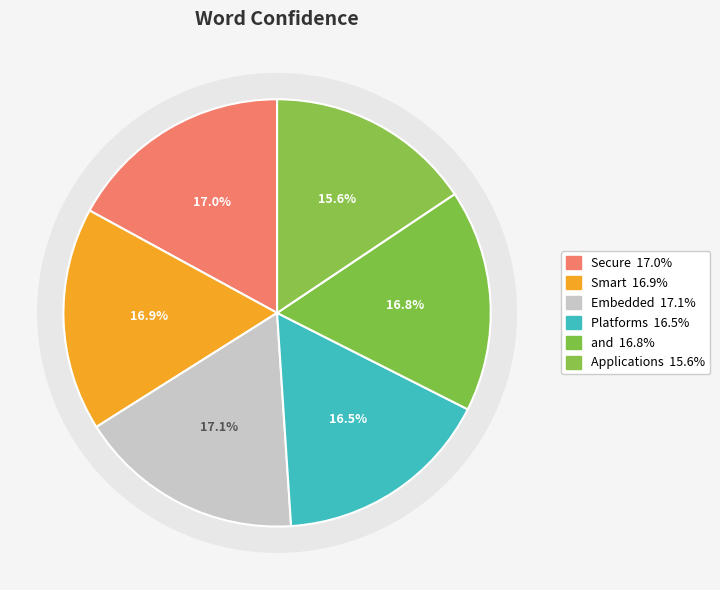

What percentage is the Smart slice, to the nearest percent?

17%